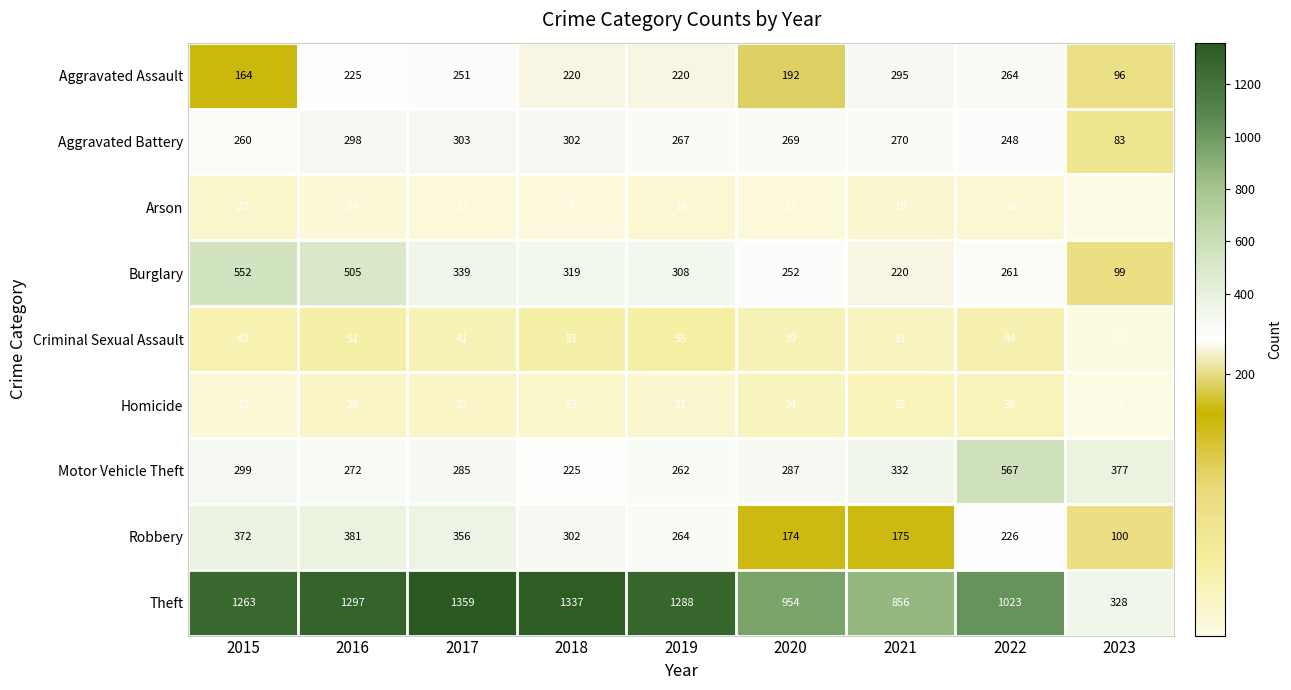

The value of Motor Vehicle Theft at 2021 is 332. True or false?

True